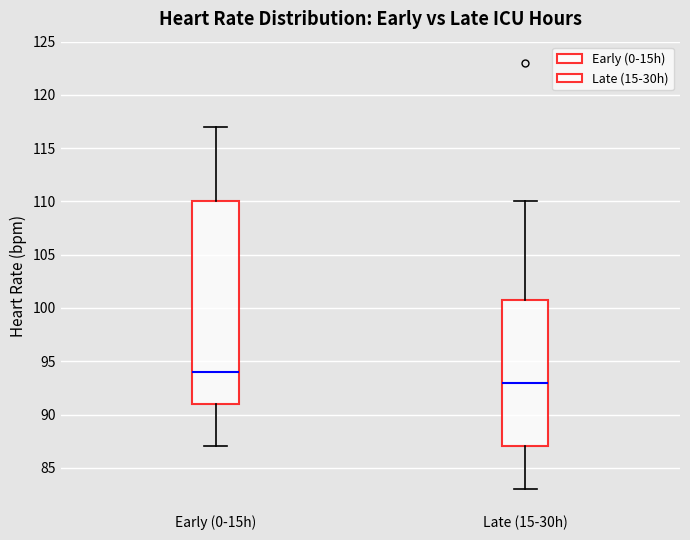

Where does the upper whisker of the box for Late (15-30h) end on the y-axis? The values are not printed on the chart, so give them approximately, as read against the axis.

110